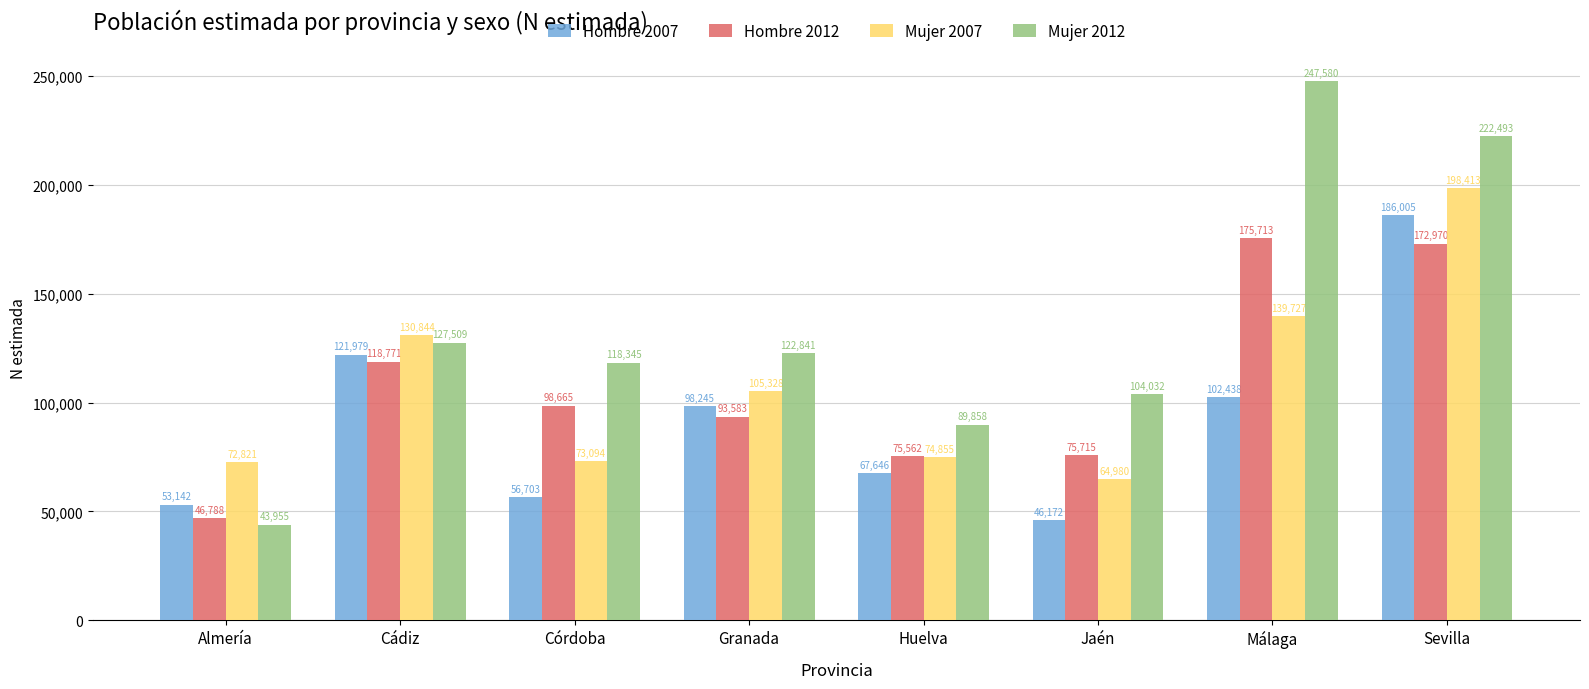

Where is Mujer 2012 nearest to the value 145767?

Cádiz